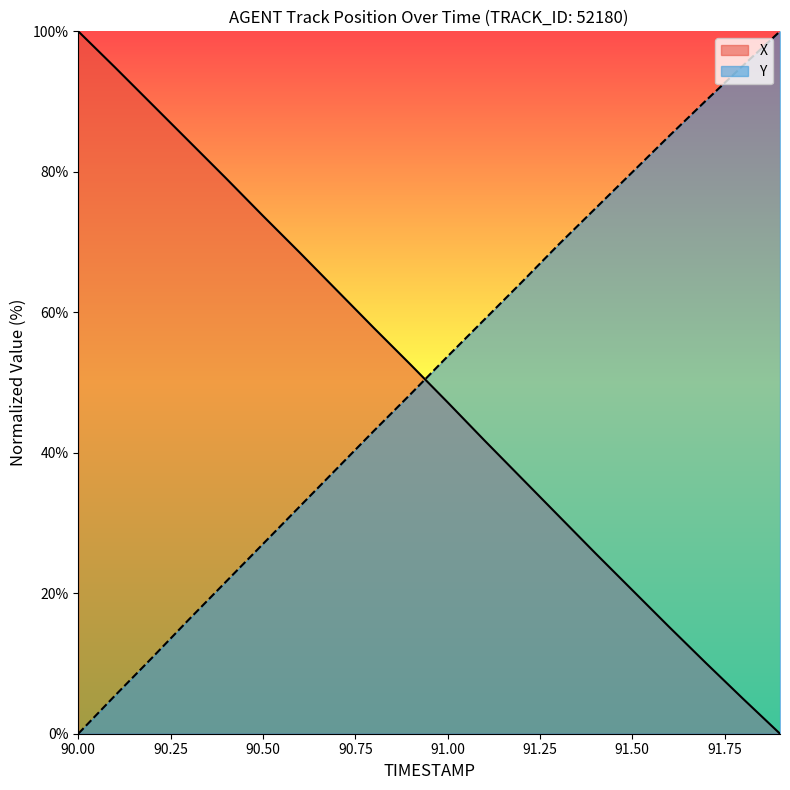

What is the maximum value shown in the chart?

100.0